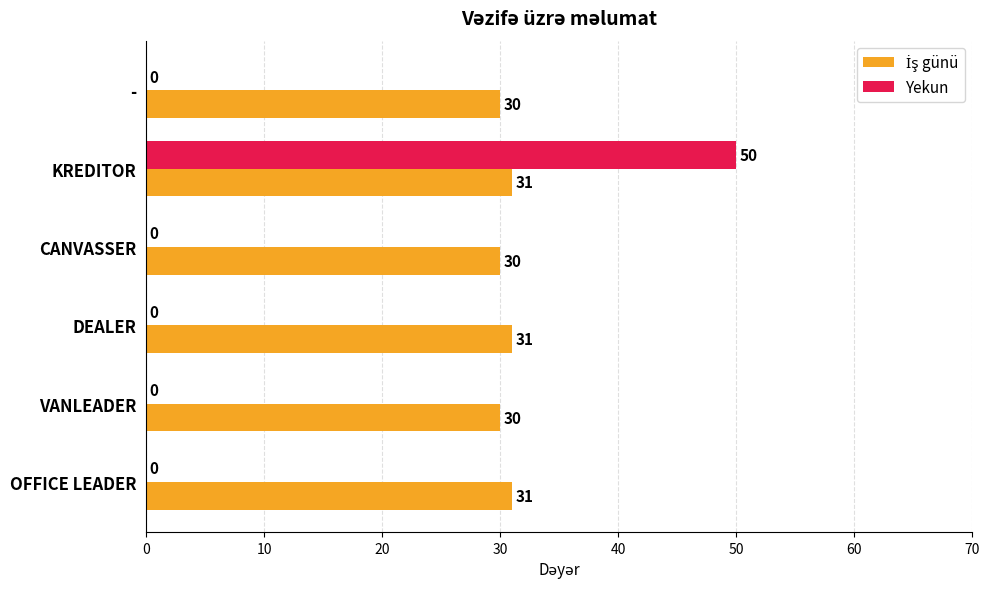

The value of Yekun at VANLEADER is 0. True or false?

True